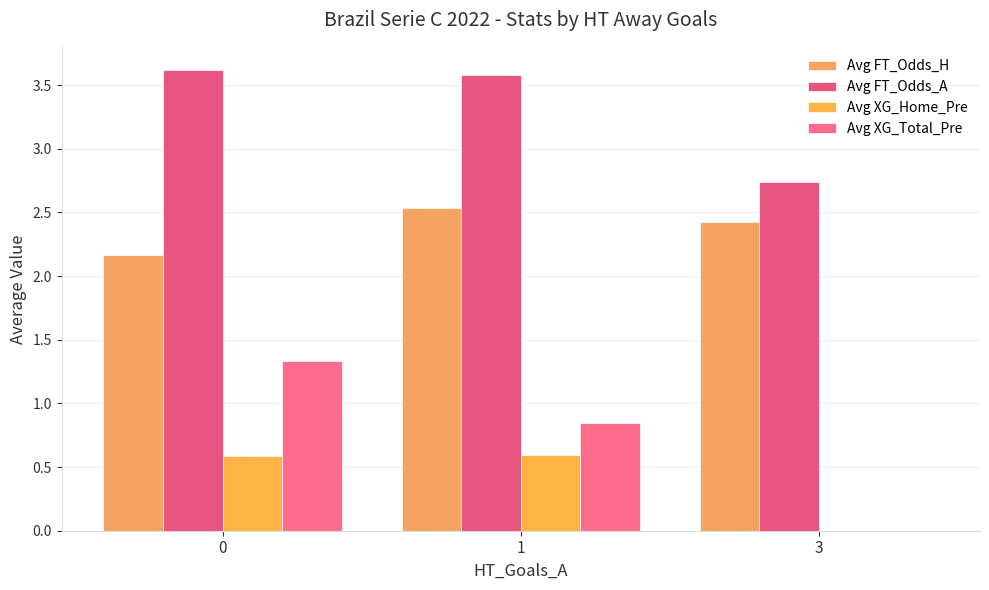

Is the value of Avg XG_Total_Pre at 1 greater than the value of Avg XG_Home_Pre at 0?

Yes